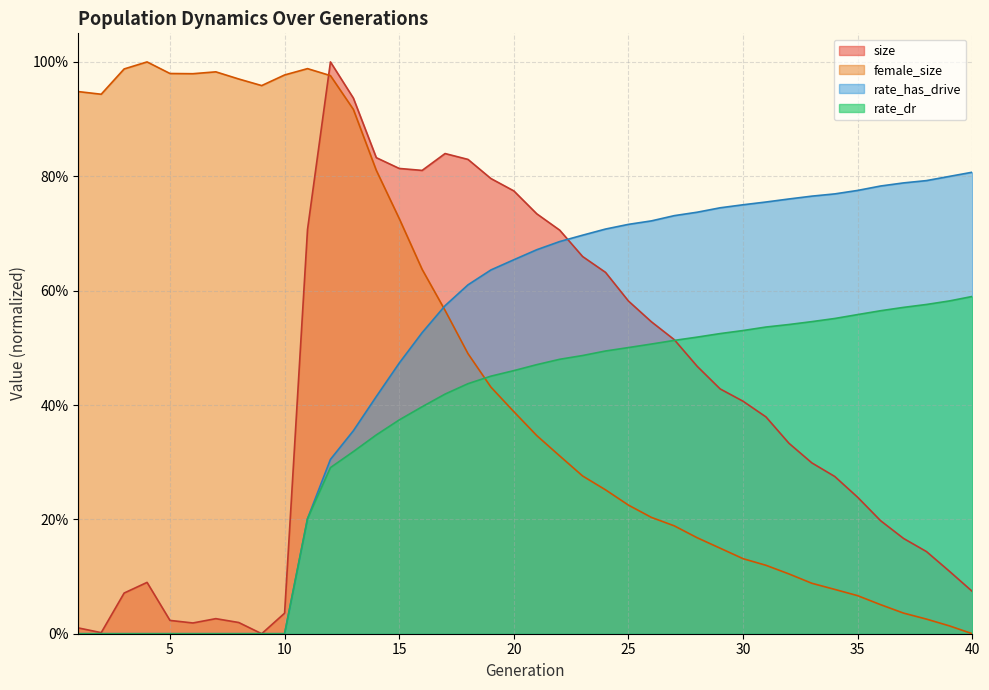

Is the value of size at 27 greater than the value of rate_dr at 13?

Yes